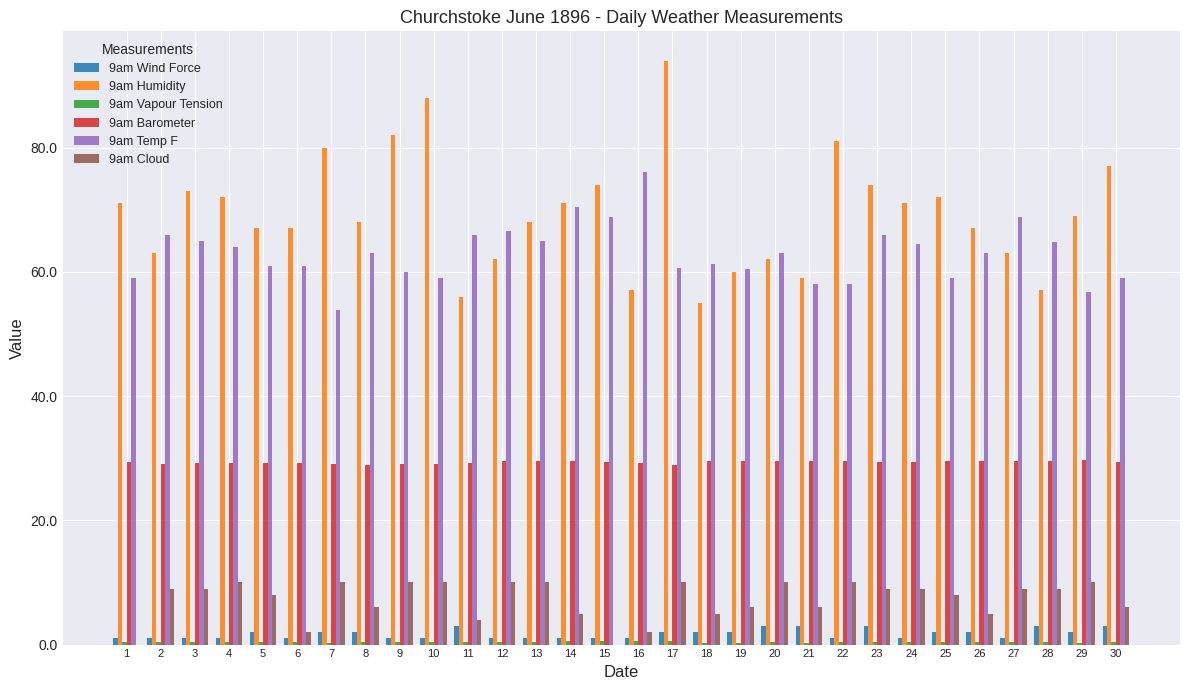

What is the spread (max minus min) of values at 4?

71.6